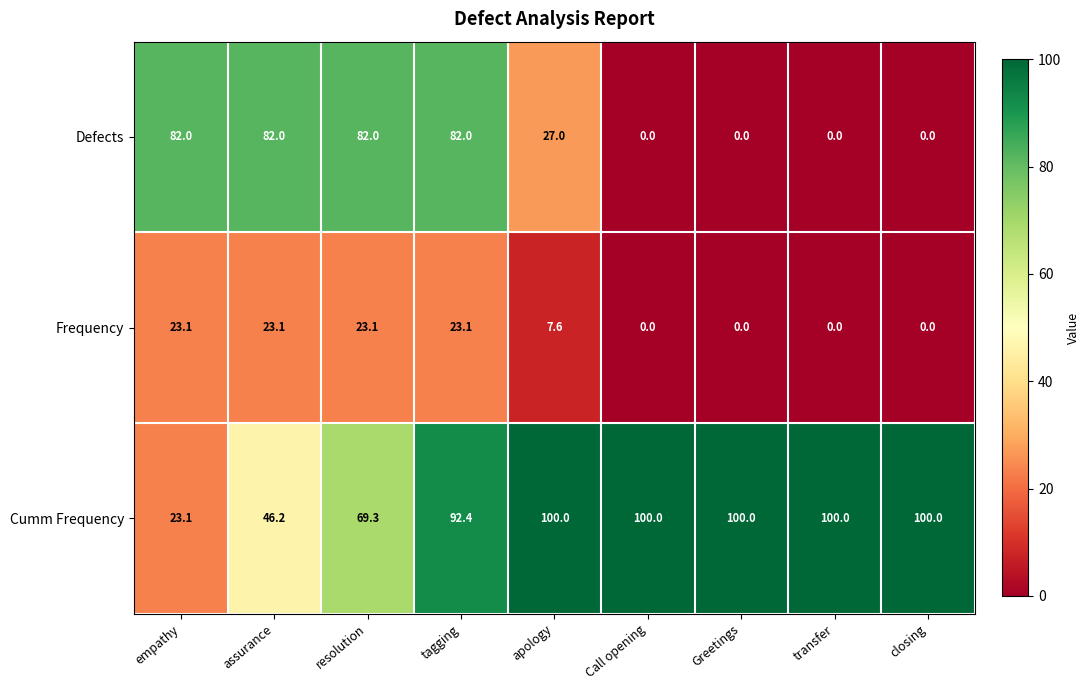

Reading right to left, list all the values displayed in this chart.

Defects: 0.0	0.0	0.0	0.0	27.0	82.0	82.0	82.0	82.0
Frequency: 0.0	0.0	0.0	0.0	7.6	23.1	23.1	23.1	23.1
Cumm Frequency: 100.0	100.0	100.0	100.0	100.0	92.4	69.3	46.2	23.1